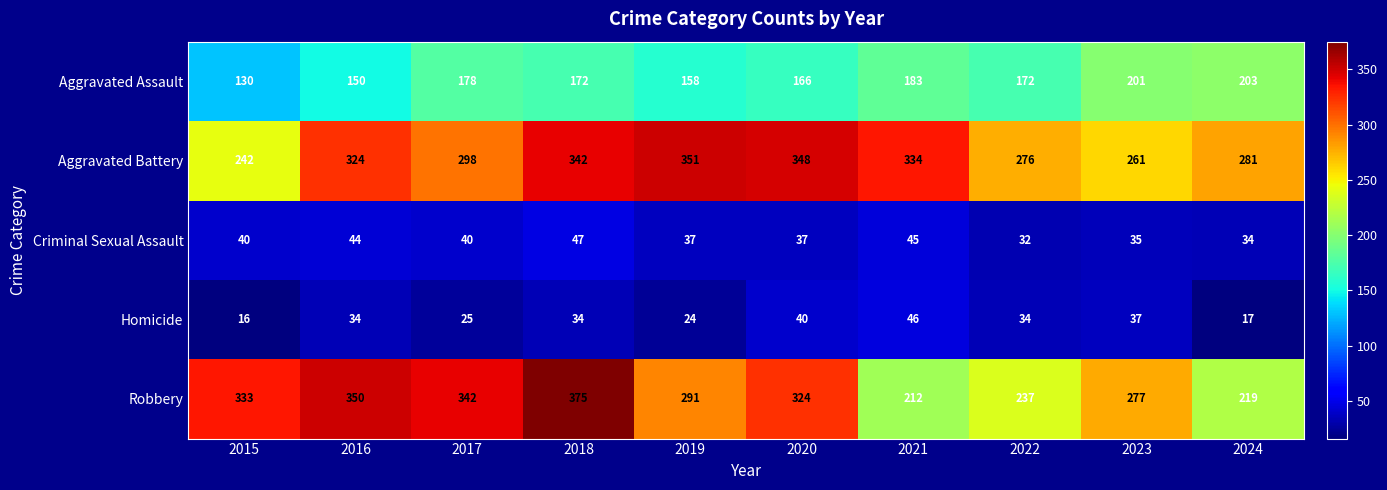

Which series has the largest range (max minus min)?

Robbery